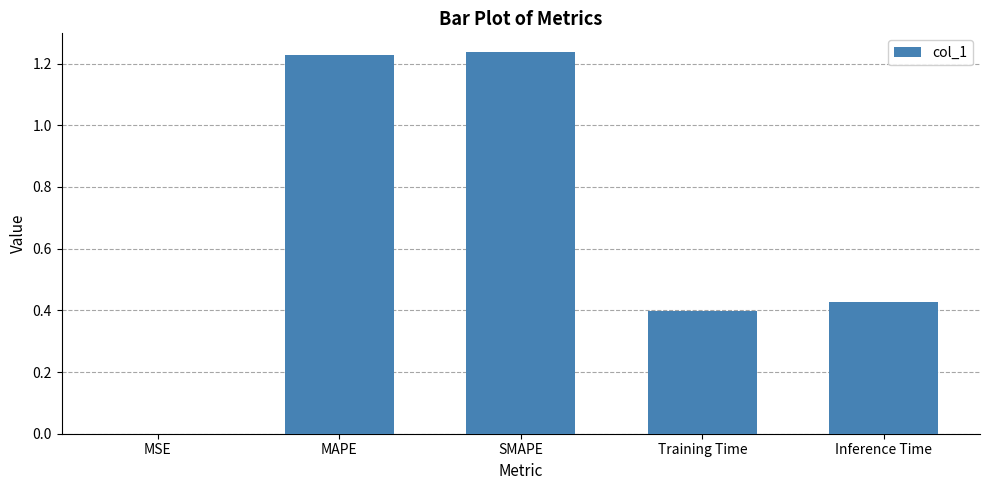

Between Training Time and SMAPE, which is larger?

SMAPE